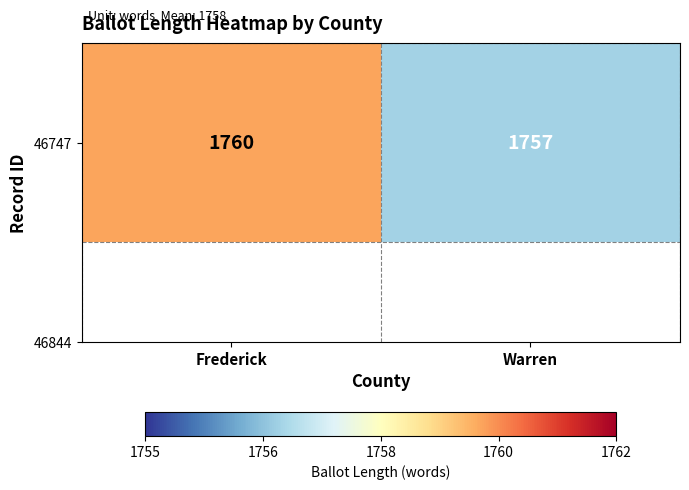

The chart shows a value of 1760 at Frederick. True or false?

True